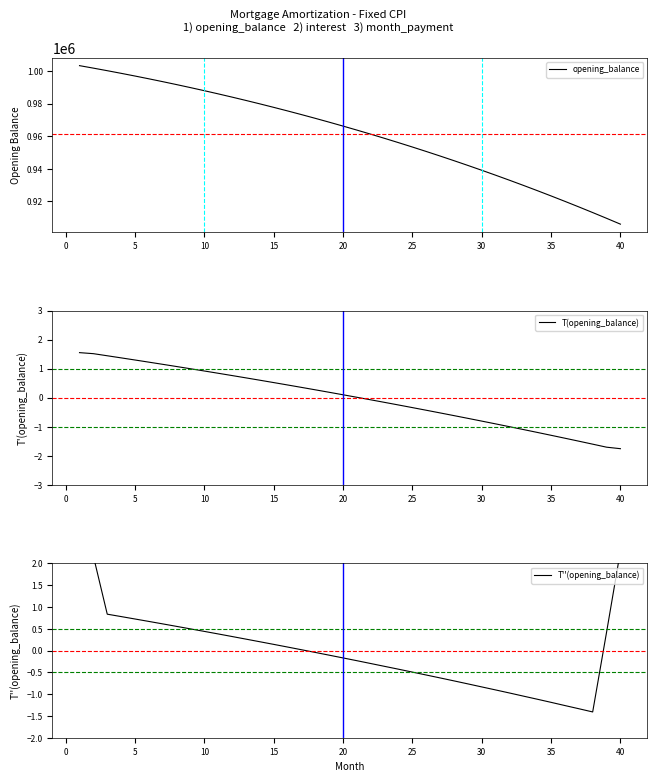

At which label does T(opening_balance) reach its minimum?

40